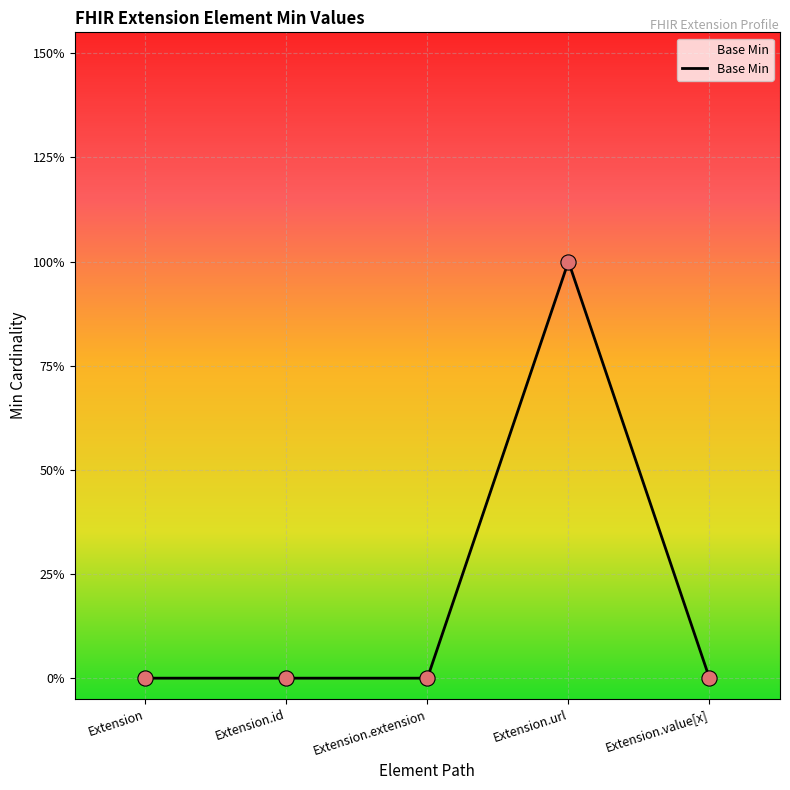

What is the change in value from Extension.id to Extension.url?

+1